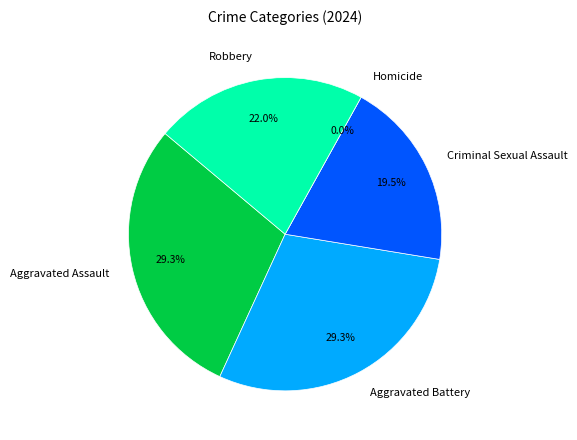

Rank the categories by value from lowest to highest.

Homicide, Criminal Sexual Assault, Robbery, Aggravated Assault, Aggravated Battery